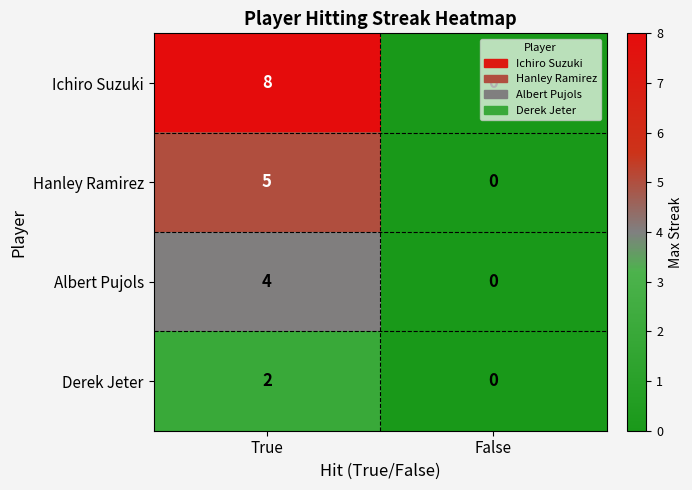

At which category does the chart reach its minimum across all series?

False